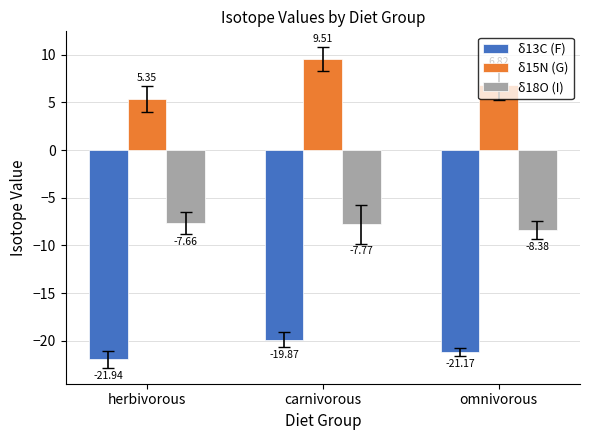

Where is δ15N (G) nearest to the value 7?

omnivorous